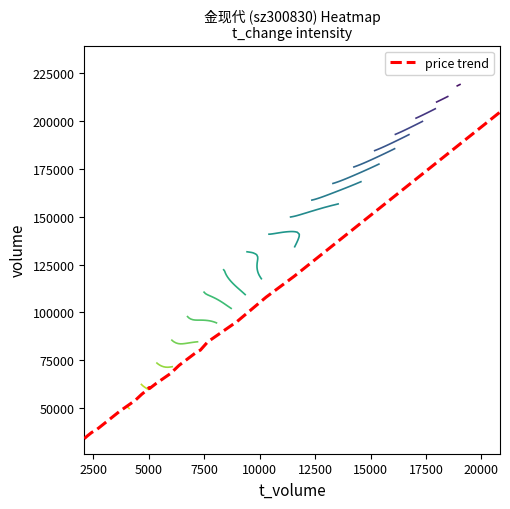

What is the highest value of the price trend series?

204579.9